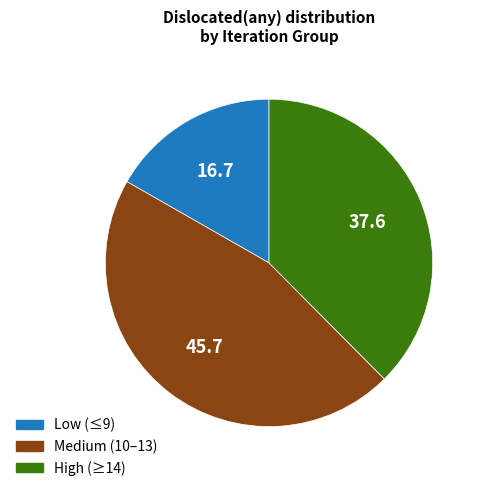

Is there a majority slice in this chart?

No